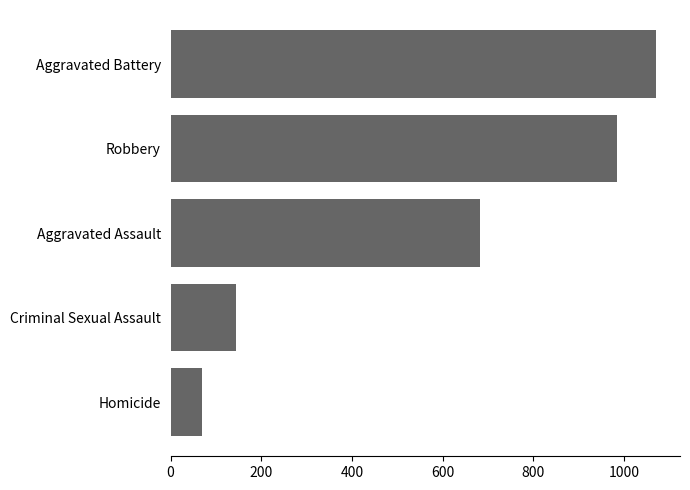

How many bars are there in total?

5